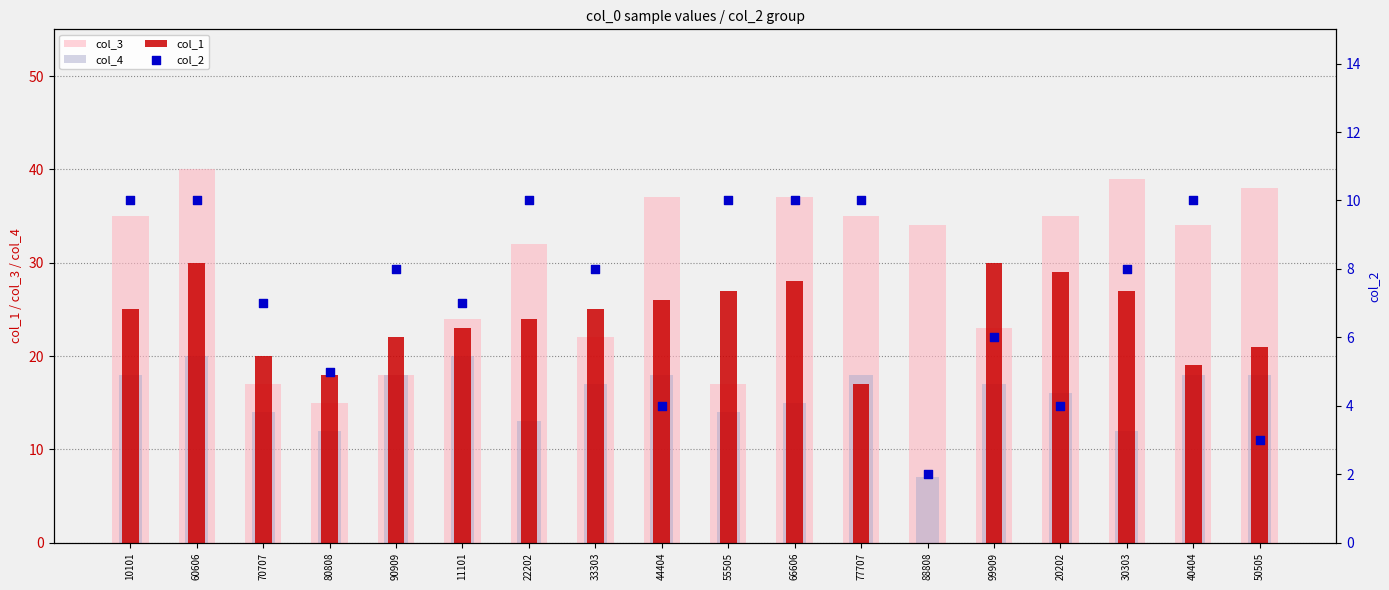

What are all the series names shown in the legend?

col_3, col_4, col_1, col_2